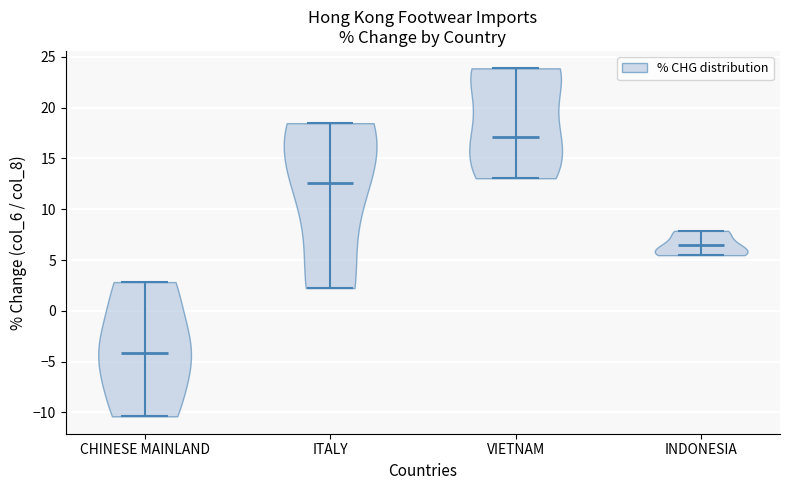

Reading left to right, read every violin against the y-axis: where its median line is, and the lowest and highest points it reaches. The values are not printed on the chart, so give them approximately, as read against the axis.

CHINESE MAINLAND: median line -4.0, lowest point -10.5, highest point 3.0
ITALY: median line 12.5, lowest point 2.0, highest point 18.5
VIETNAM: median line 17.0, lowest point 13.0, highest point 24.0
INDONESIA: median line 6.5, lowest point 5.5, highest point 8.0